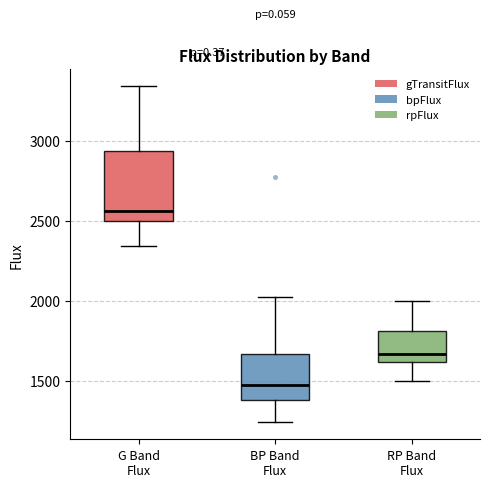

Where does the median line of the box for BP Band Flux sit on the y-axis? The values are not printed on the chart, so give them approximately, as read against the axis.

1450